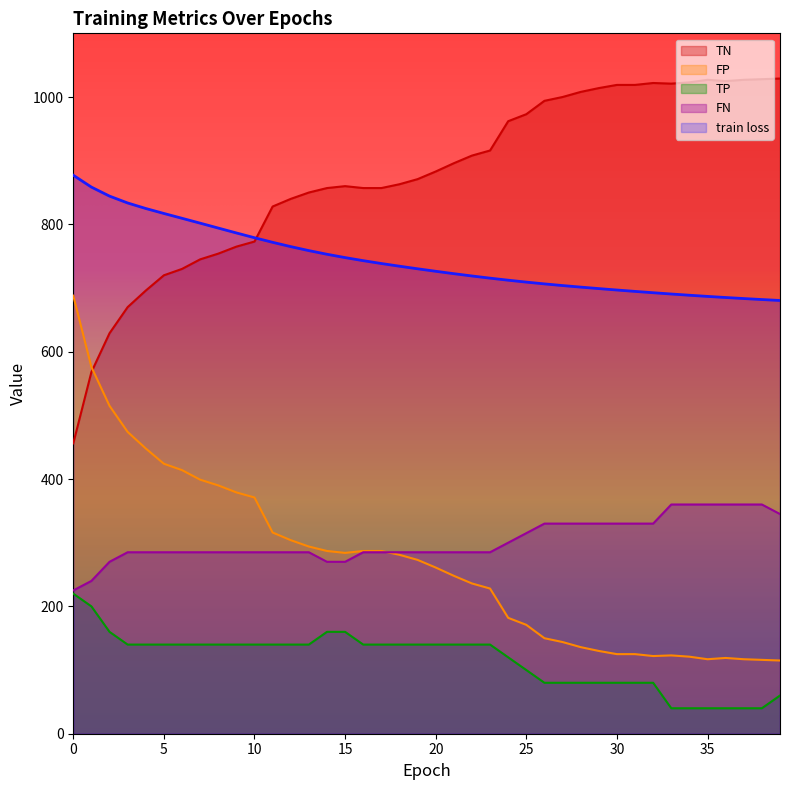

List the series in order of their peak value, lowest first.

TP, FN, FP, train loss, TN